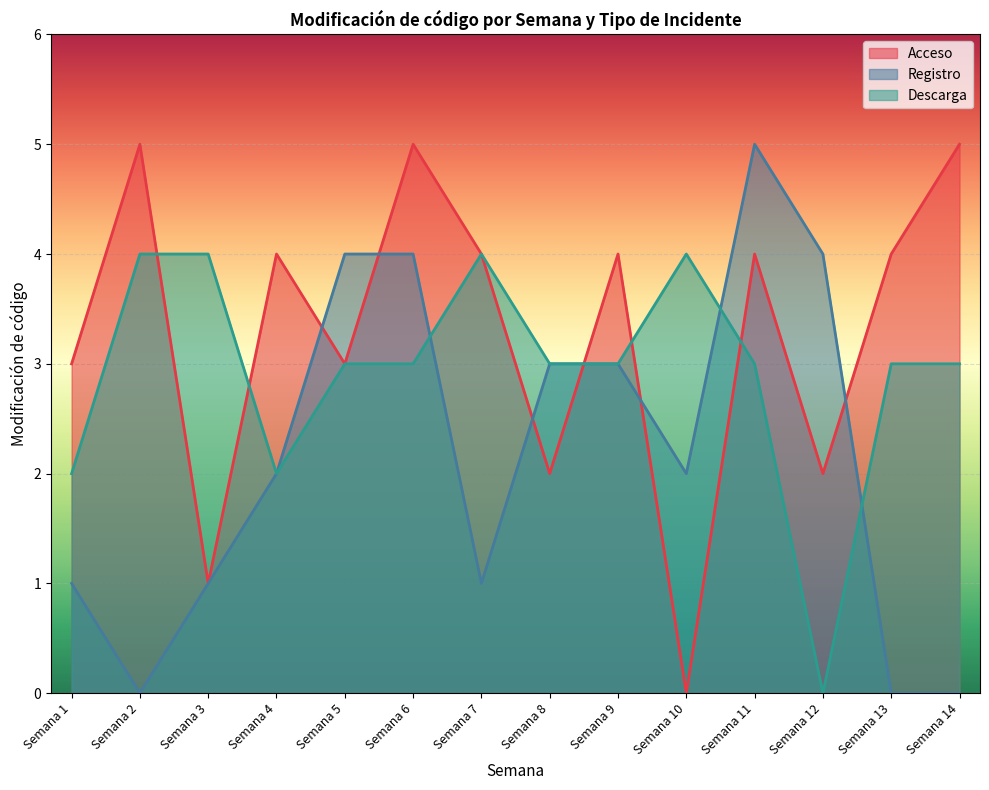

Is it true that Acceso equals 11 at Semana 5?

False